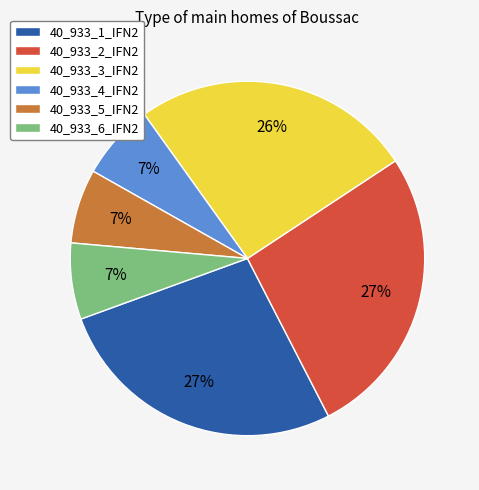

True or false: 40_933_2_IFN2 accounts for 36% of the total.

False